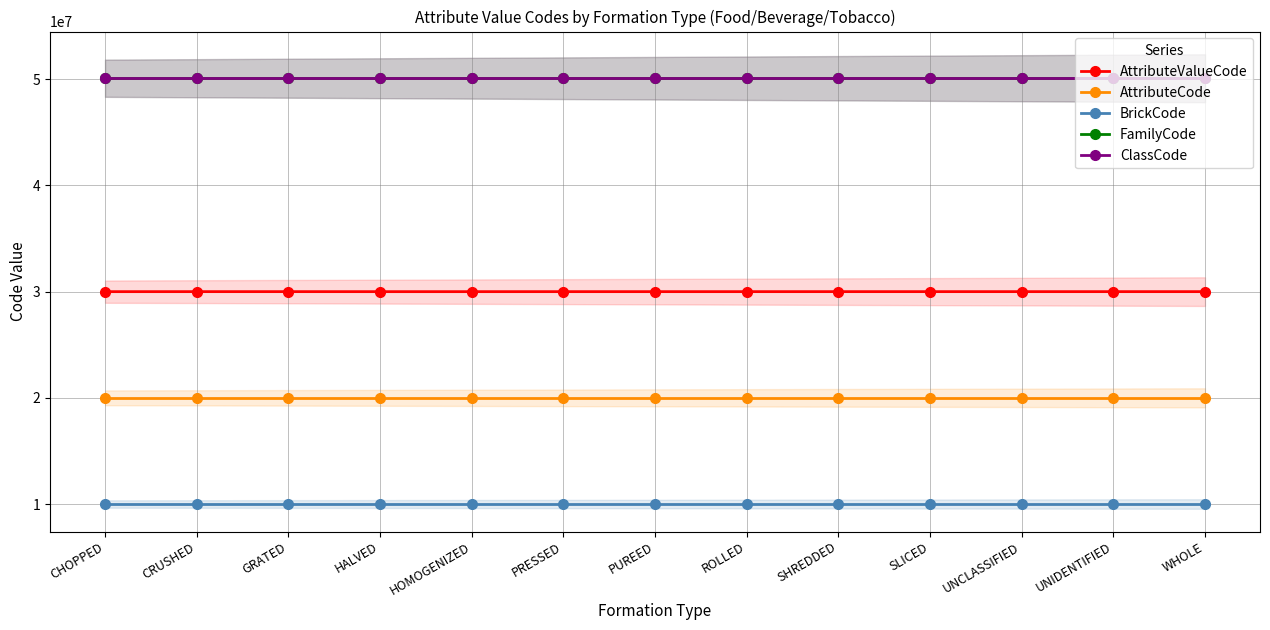

Which series changed the most between PRESSED and WHOLE?

AttributeValueCode